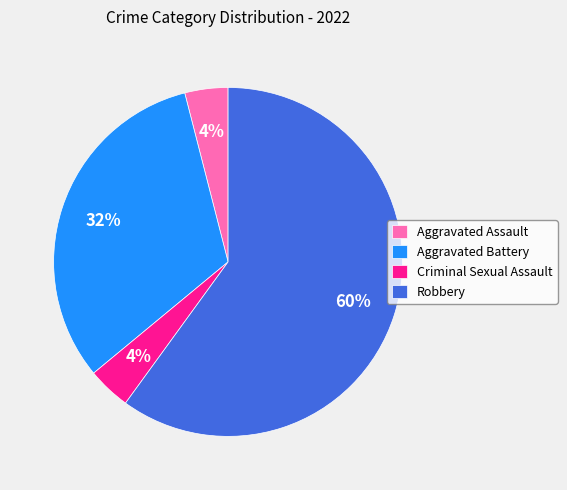

To the nearest percent, what is the difference between the Robbery and Criminal Sexual Assault slice percentages?

56%